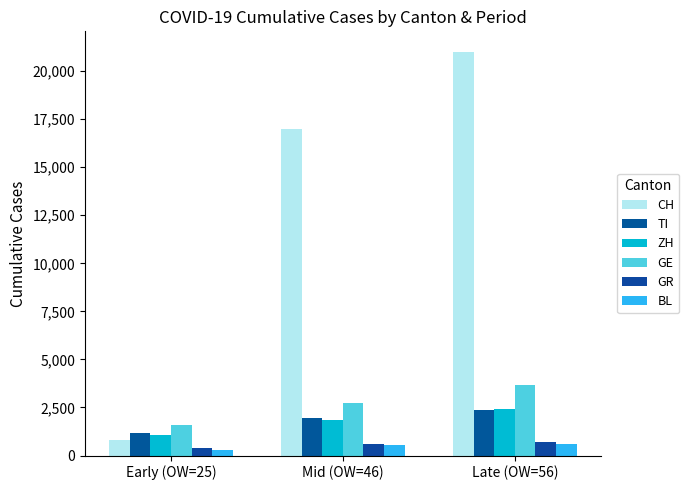

What is the difference between the maximum and minimum values in the GR series?

292